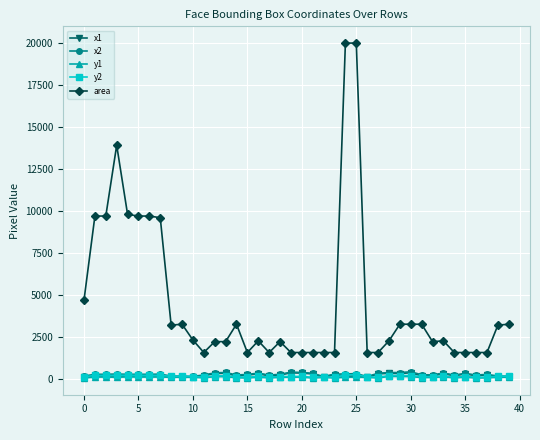

True or false: y2 has more than 2 interior local peaks.

True